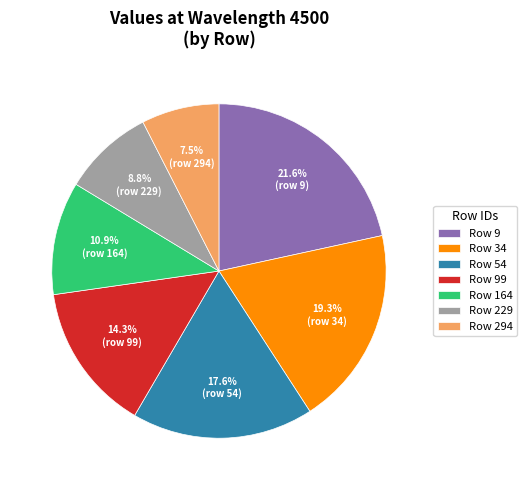

What is the smallest slice in the pie chart?

Row 294